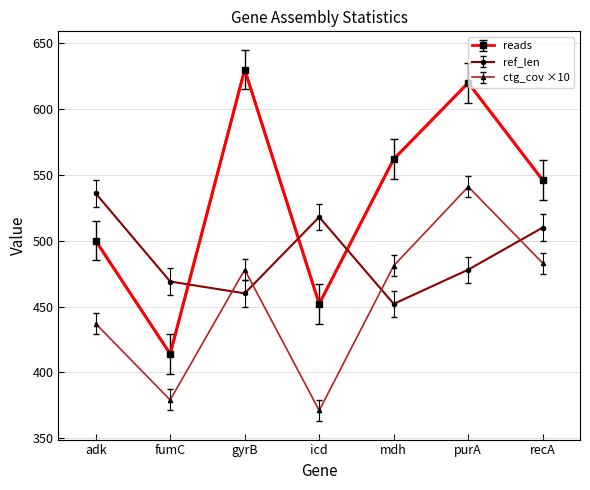

What is the label of the 6th point from the right?

fumC